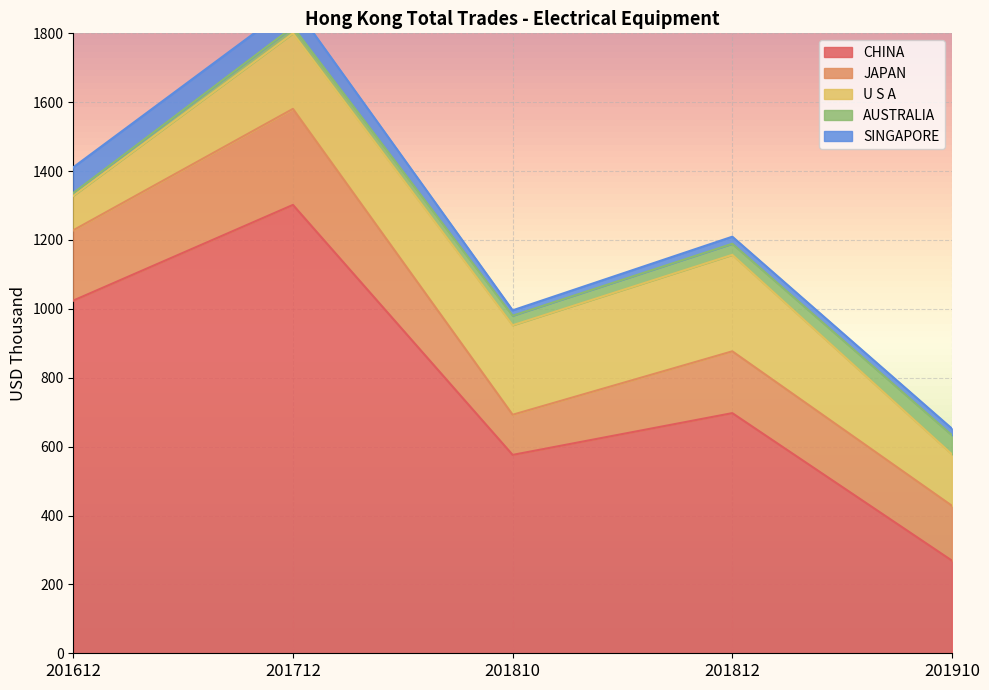

What is the smallest value displayed?

7.8